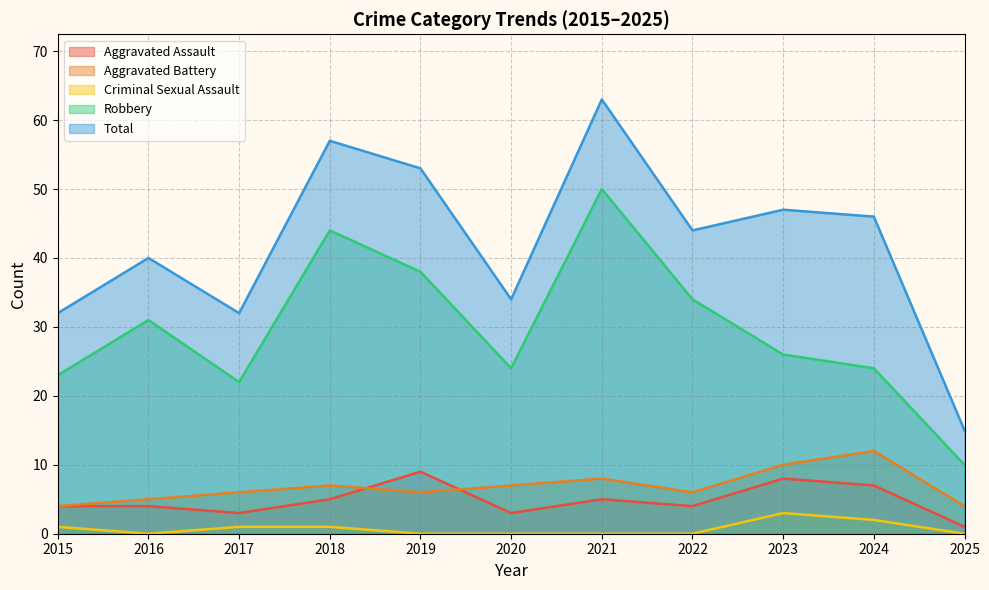

Which series has the widest spread of values?

Total